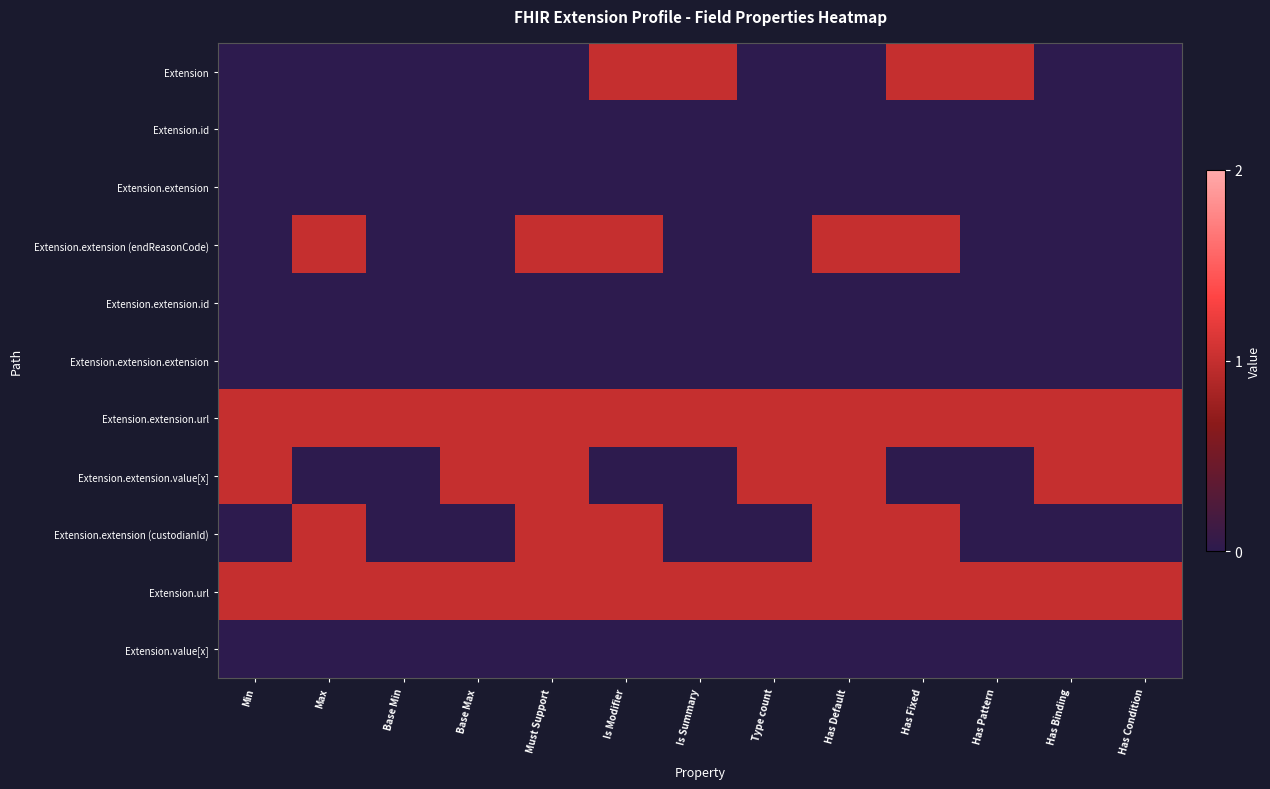

At how many categories does at least one series exceed 0?

13